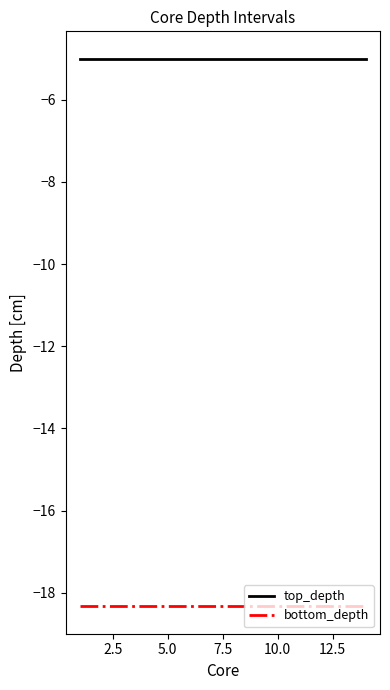

Reading left to right, list all the values displayed in this chart.

top_depth: -5.0	-5.0	-5.0	-5.0	-5.0	-5.0	-5.0	-5.0	-5.0	-5.0	-5.0	-5.0	-5.0	-5.0
bottom_depth: -18.3	-18.3	-18.3	-18.3	-18.3	-18.3	-18.3	-18.3	-18.3	-18.3	-18.3	-18.3	-18.3	-18.3